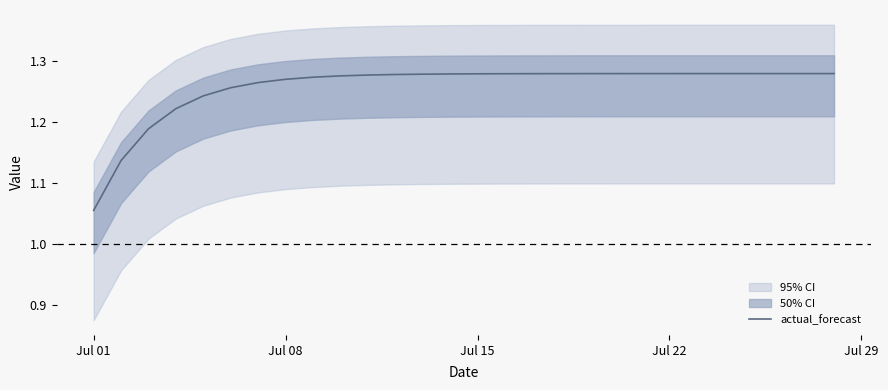

What is the maximum value shown in the chart?

1.3